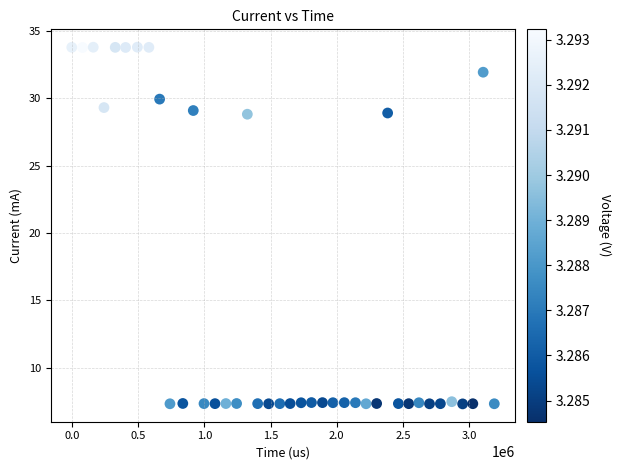

What is the range of X values (max minus min)?

3189000.0